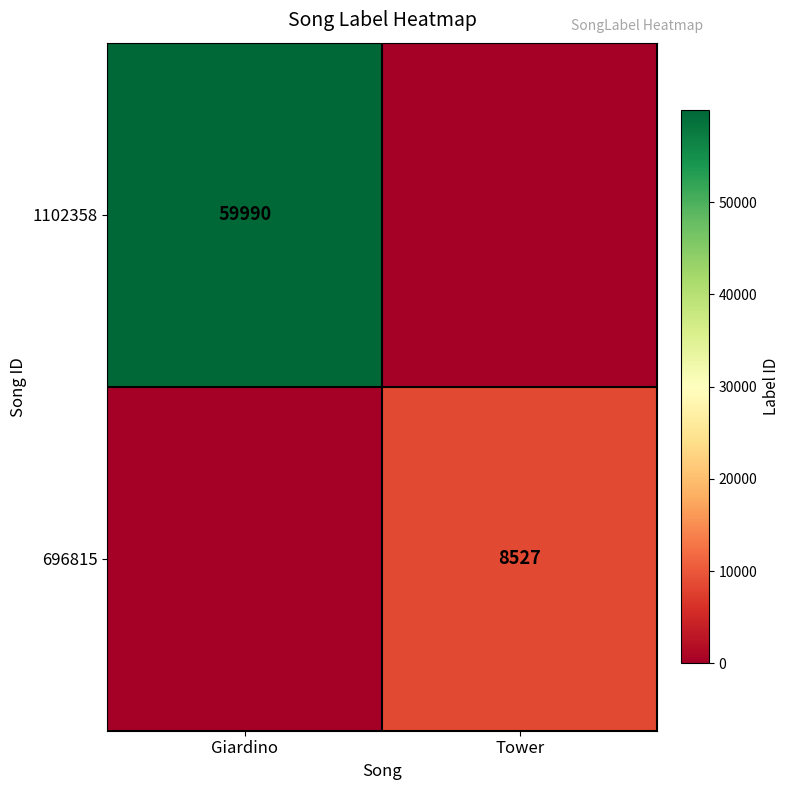

Is the value of 1102358 at Giardino greater than the value of 696815 at Tower?

Yes